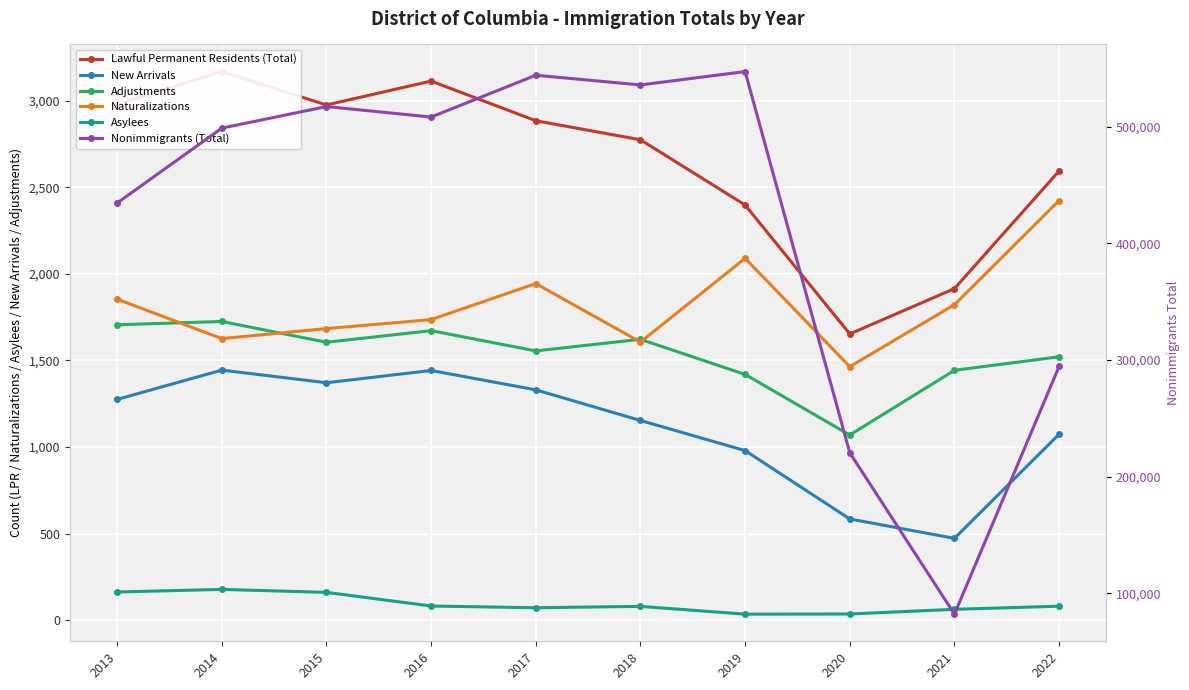

How many lines are shown in the chart?

6